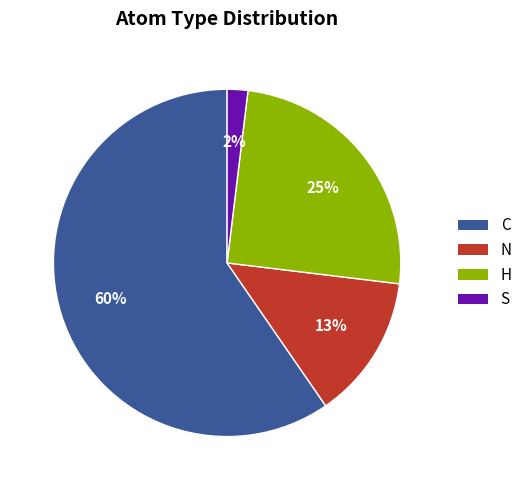

How many slices are in this pie chart?

4